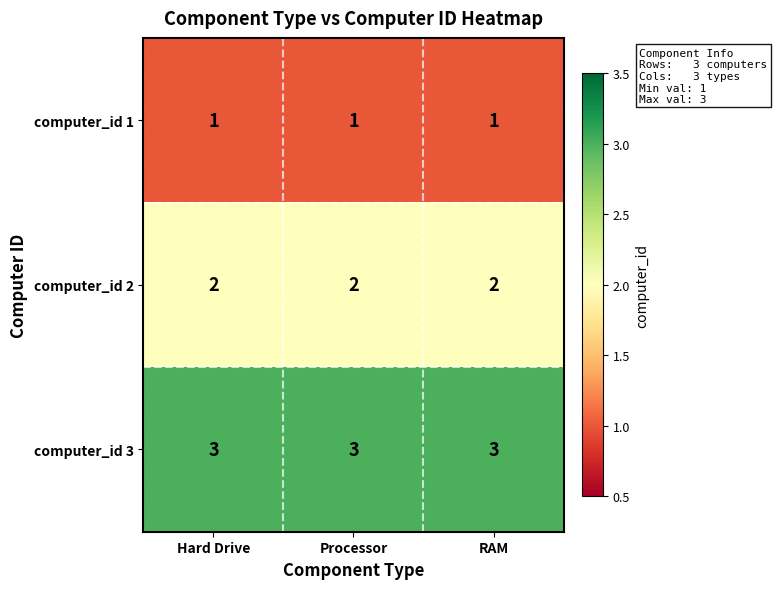

Is it true that computer_id 1 equals 2 at Processor?

False